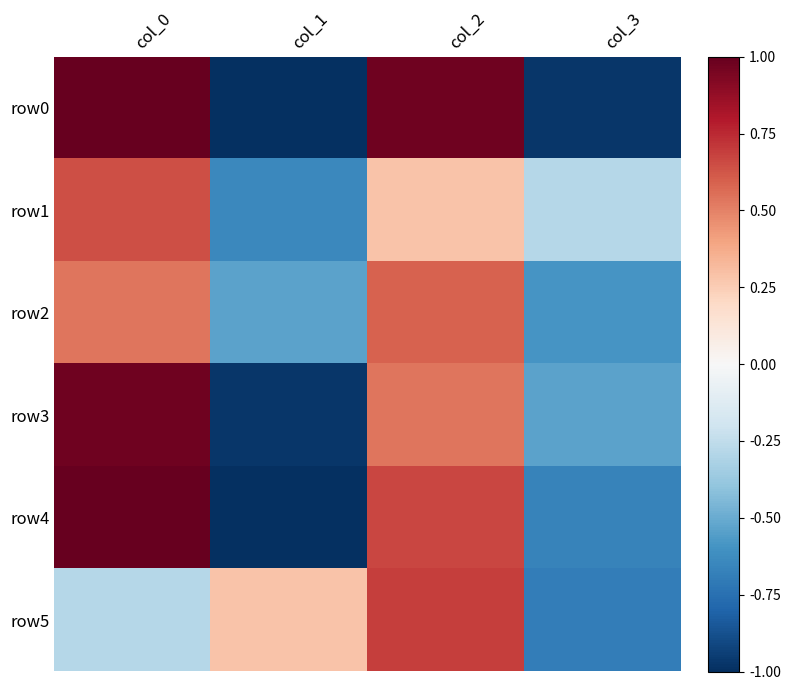

Between col_0 and col_1, which series saw the biggest shift?

row0